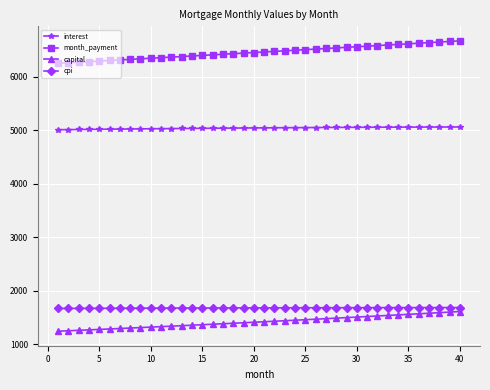

Which series has the largest total across all categories?

month_payment